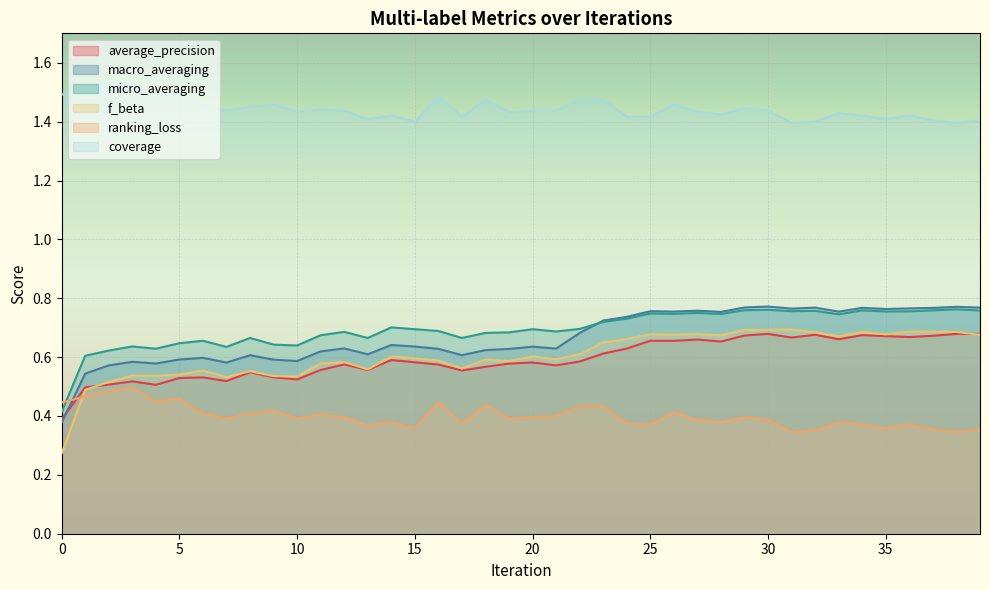

How many interior local peaks does the ranking_loss series have?

11